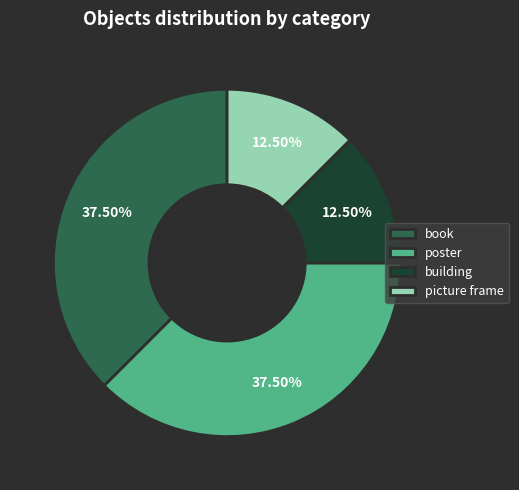

Do building and picture frame together represent more than half of the pie?

No